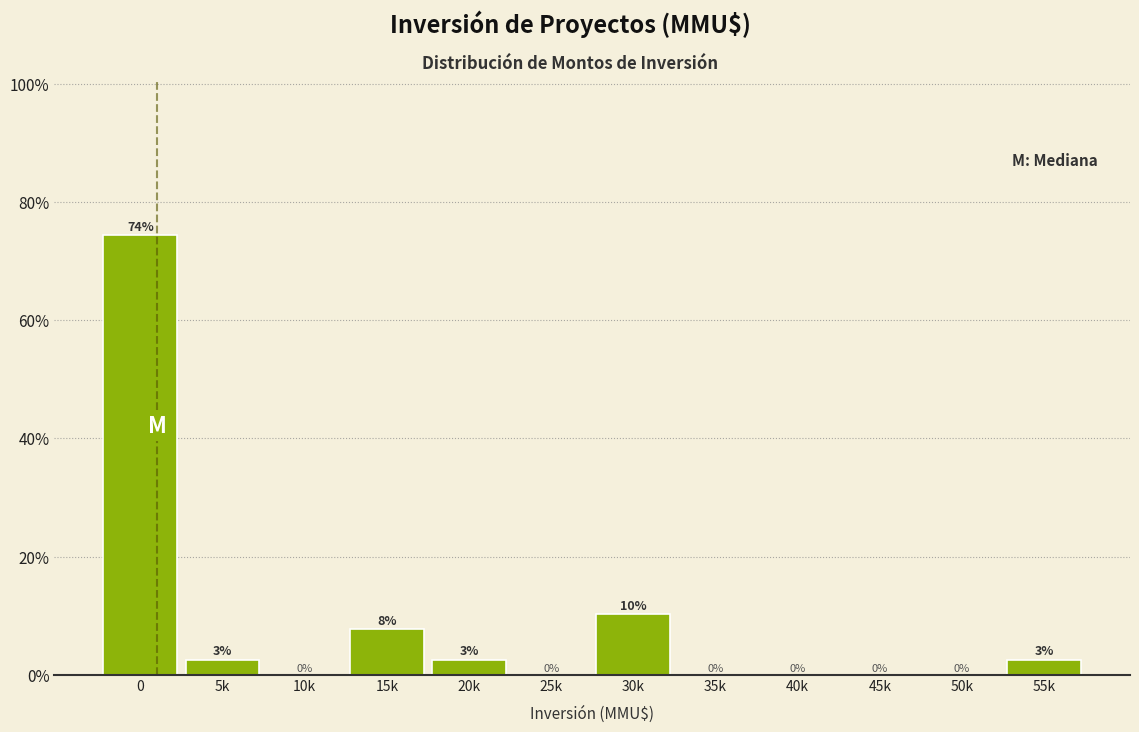

At which label is the value closest to 37?

30k